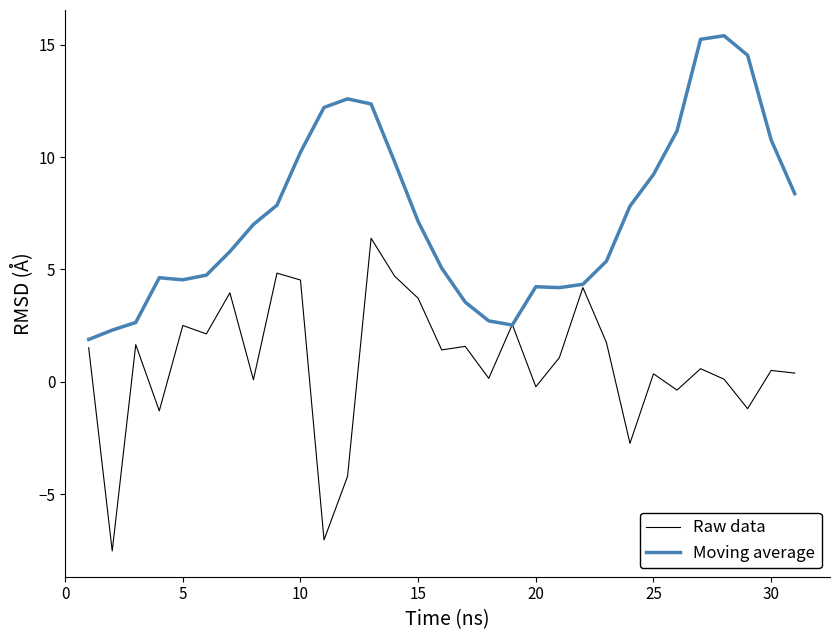

What is the lowest value of the Moving average series?

1.9